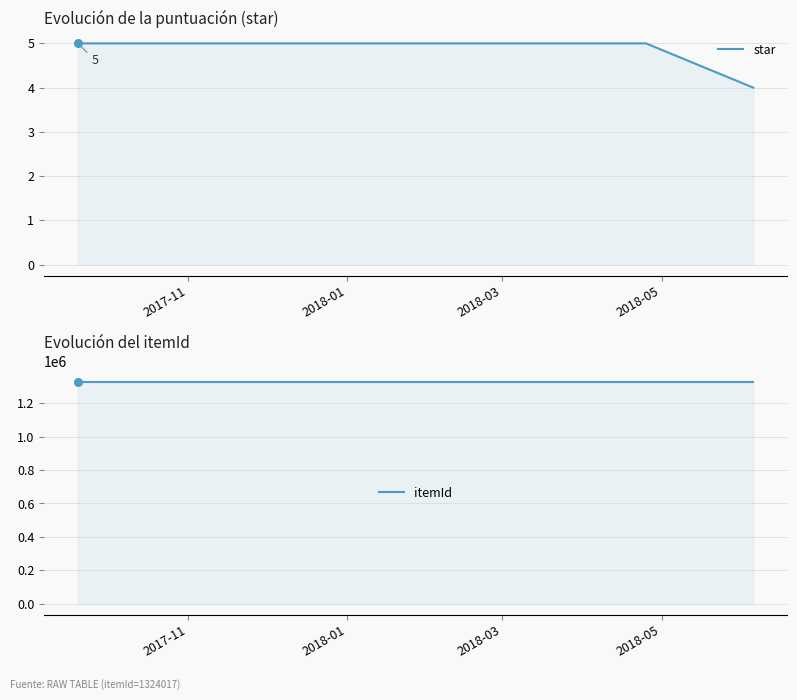

What are all the series names shown in the legend?

star, itemId